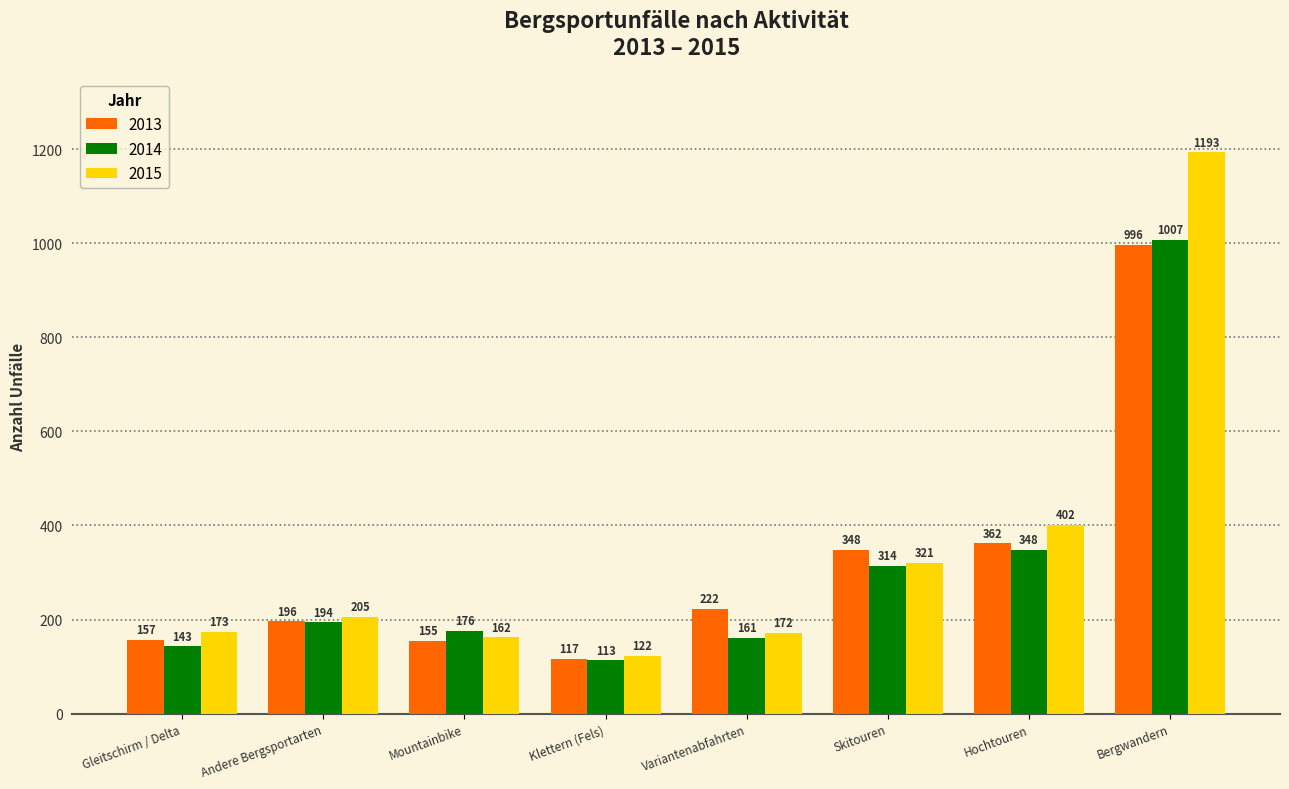

Which category has the highest value in the 2015 series?

Bergwandern